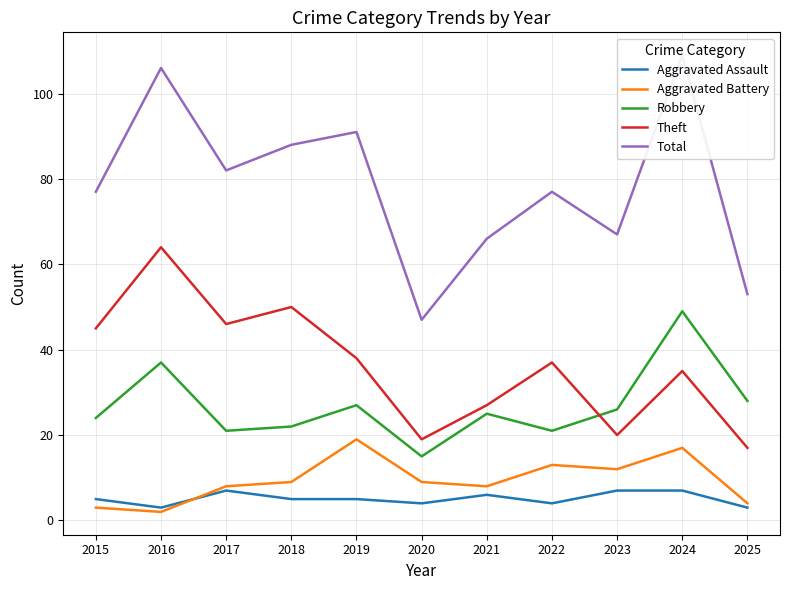

Which series has the largest total across all categories?

Total